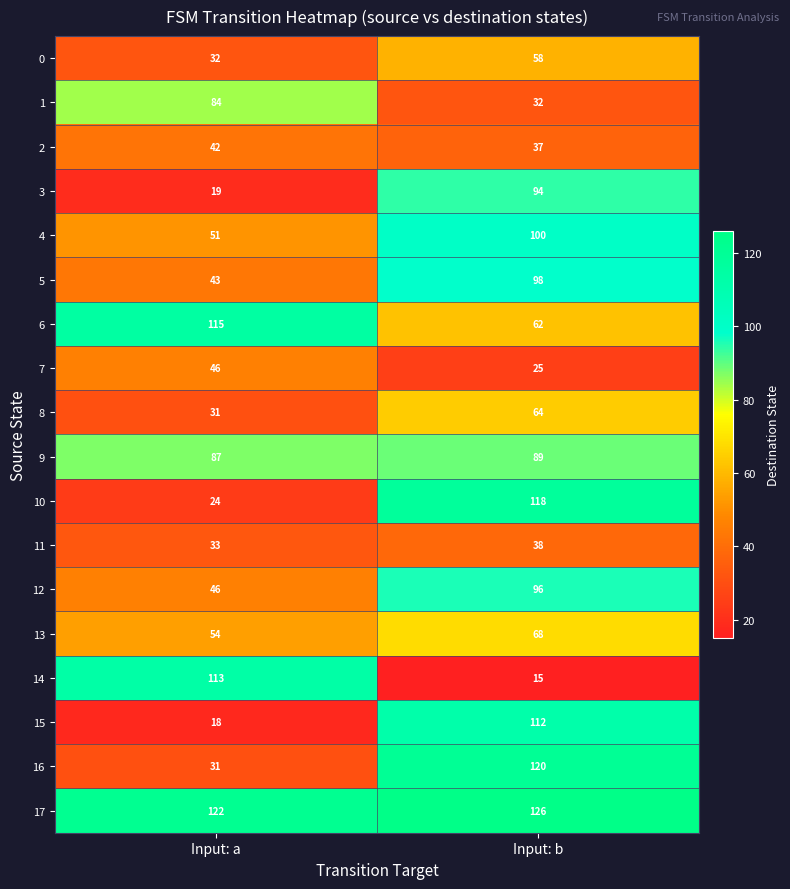

What is the difference between the 15 values at Input: b and Input: a?

94